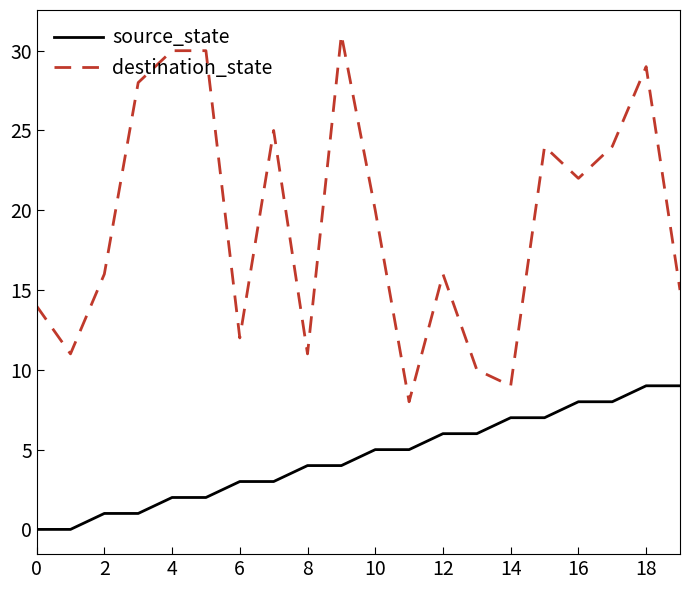

Reading right to left, extract all data points from this chart.

source_state: 9	9	8	8	7	7	6	6	5	5	4	4	3	3	2	2	1	1	0	0
destination_state: 15	29	24	22	24	9	10	16	8	20	31	11	25	12	30	30	28	16	11	14